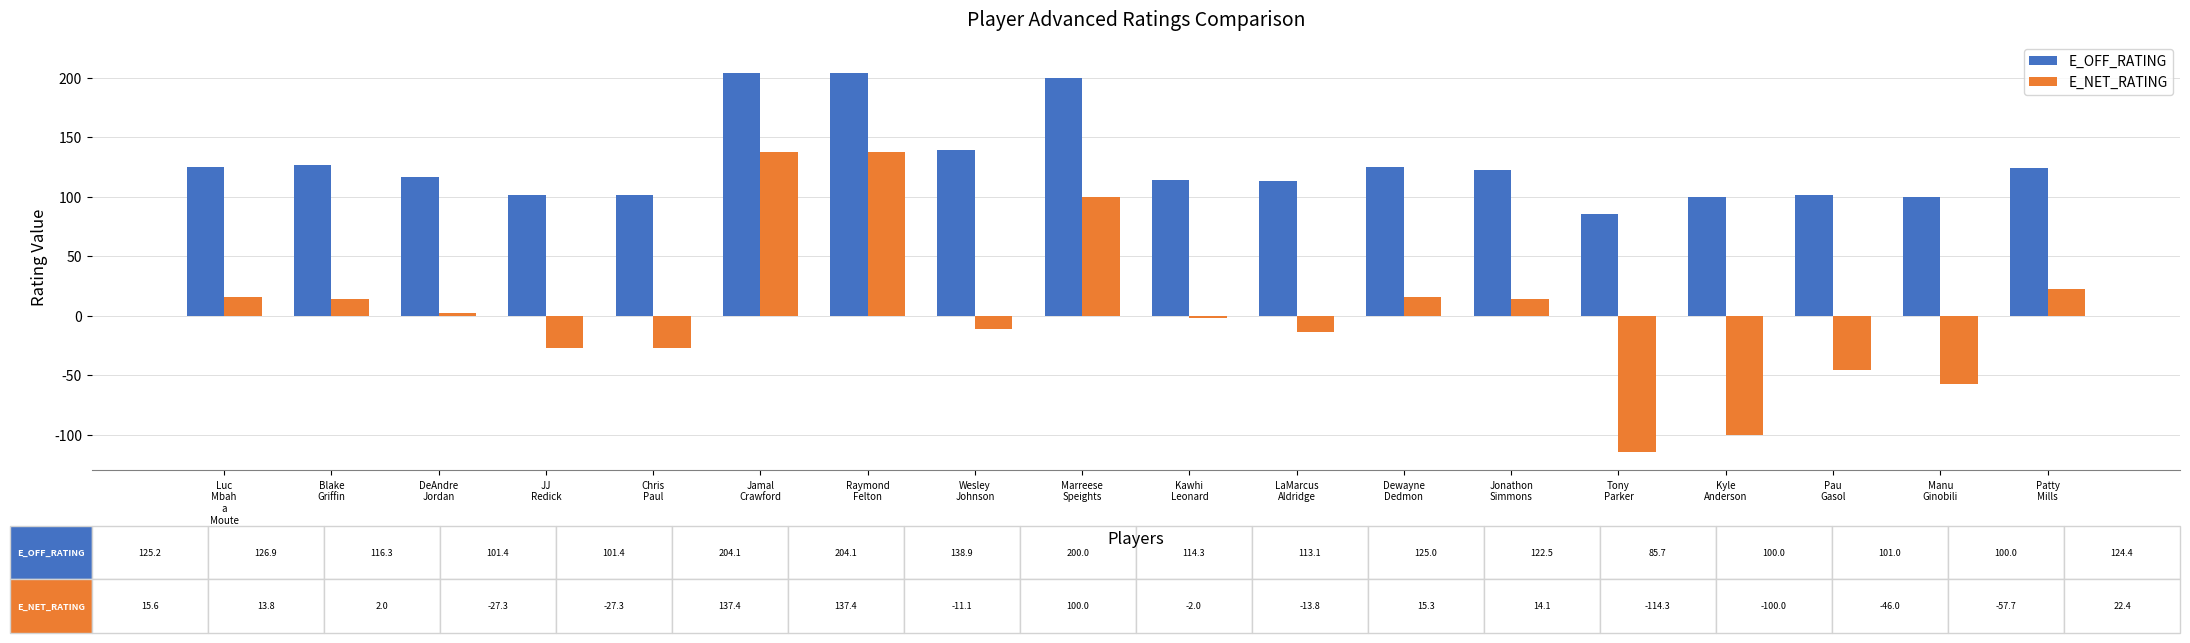

What is the average value of the E_NET_RATING series?

3.3